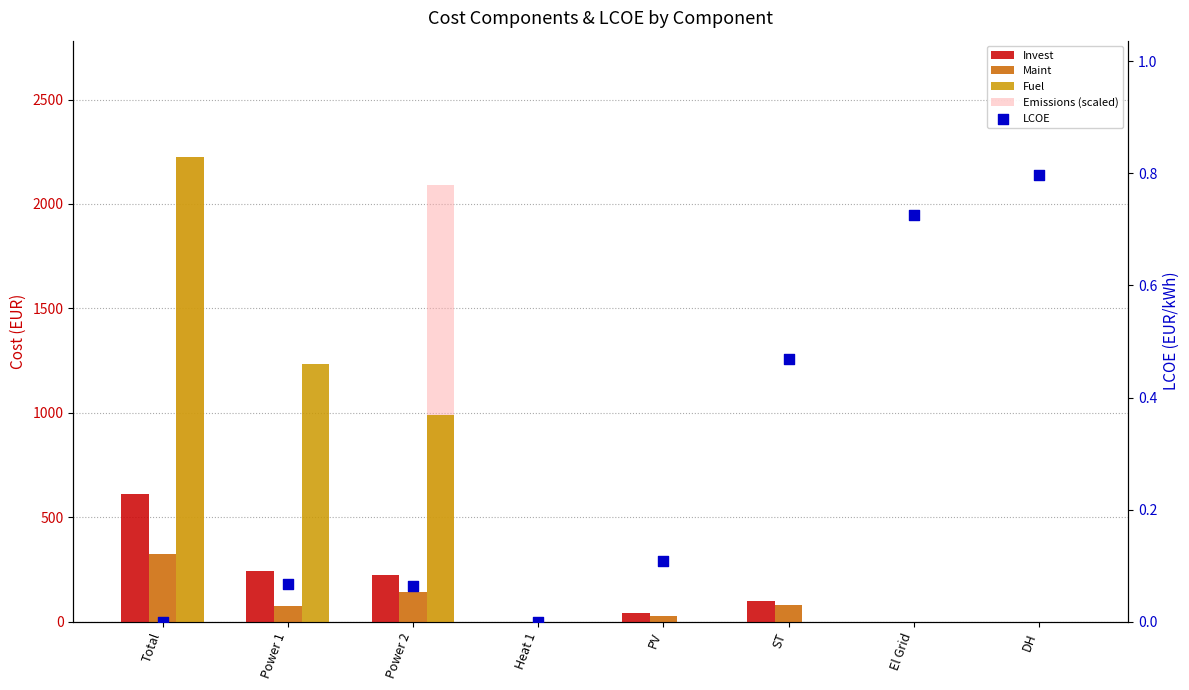

At how many categories does at least one series exceed 2221?

1